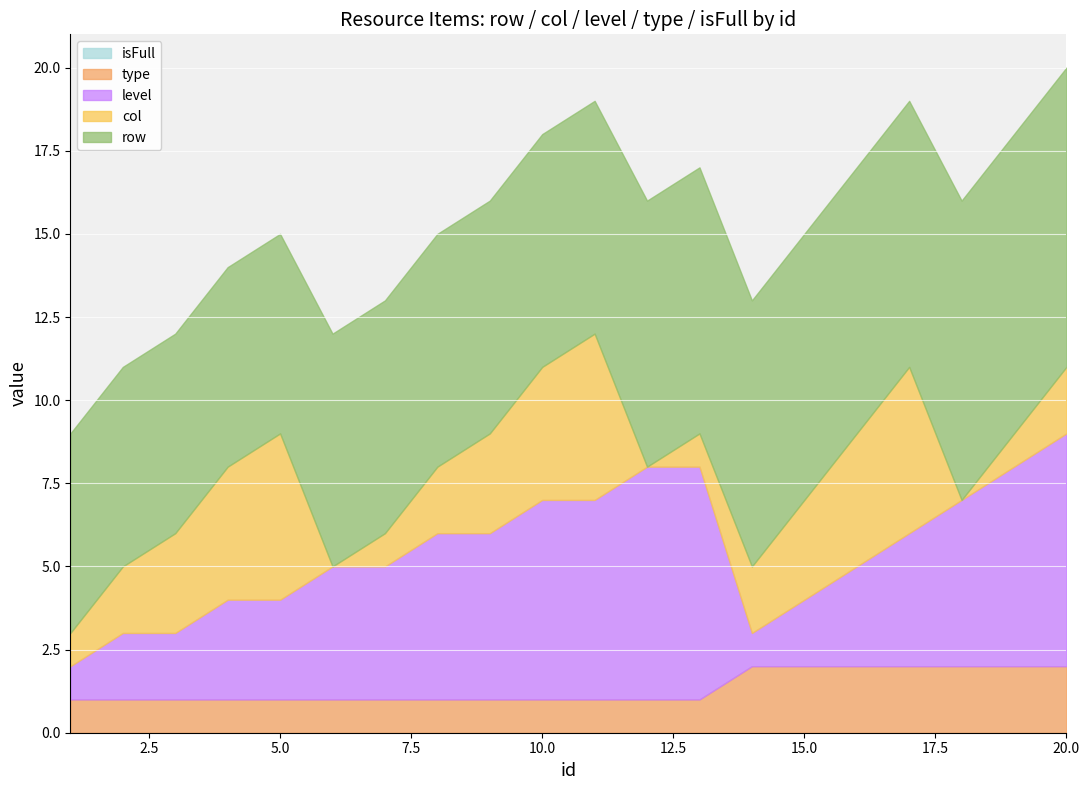

At which label does row reach its minimum?

1